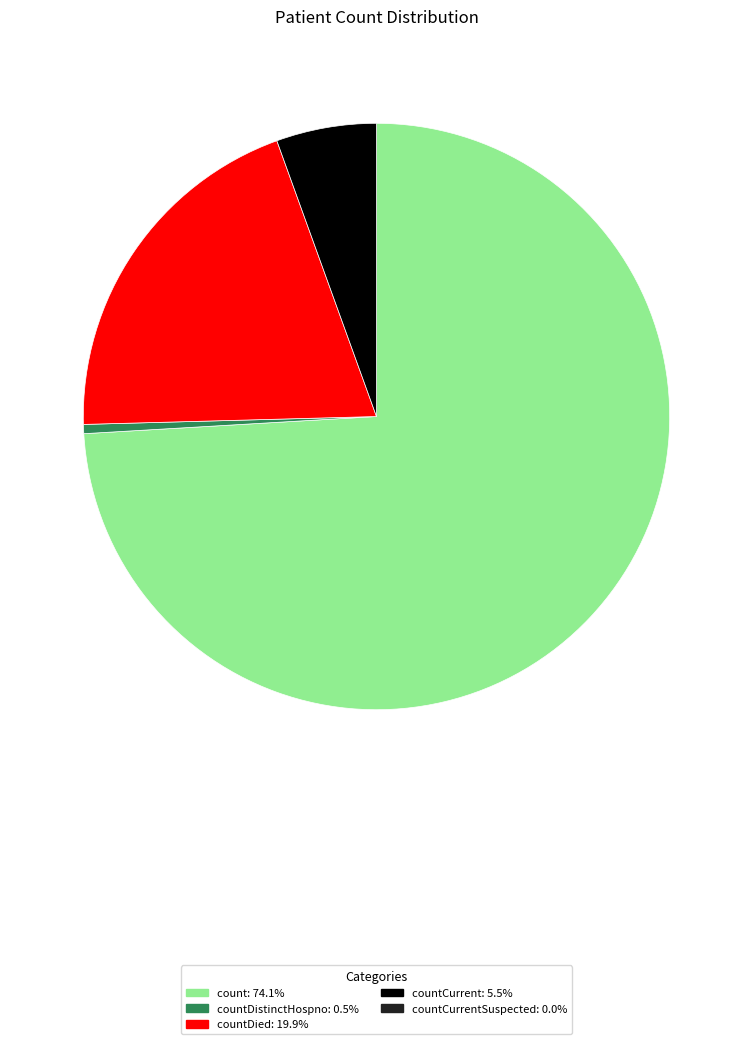

Does any single category account for the majority?

Yes